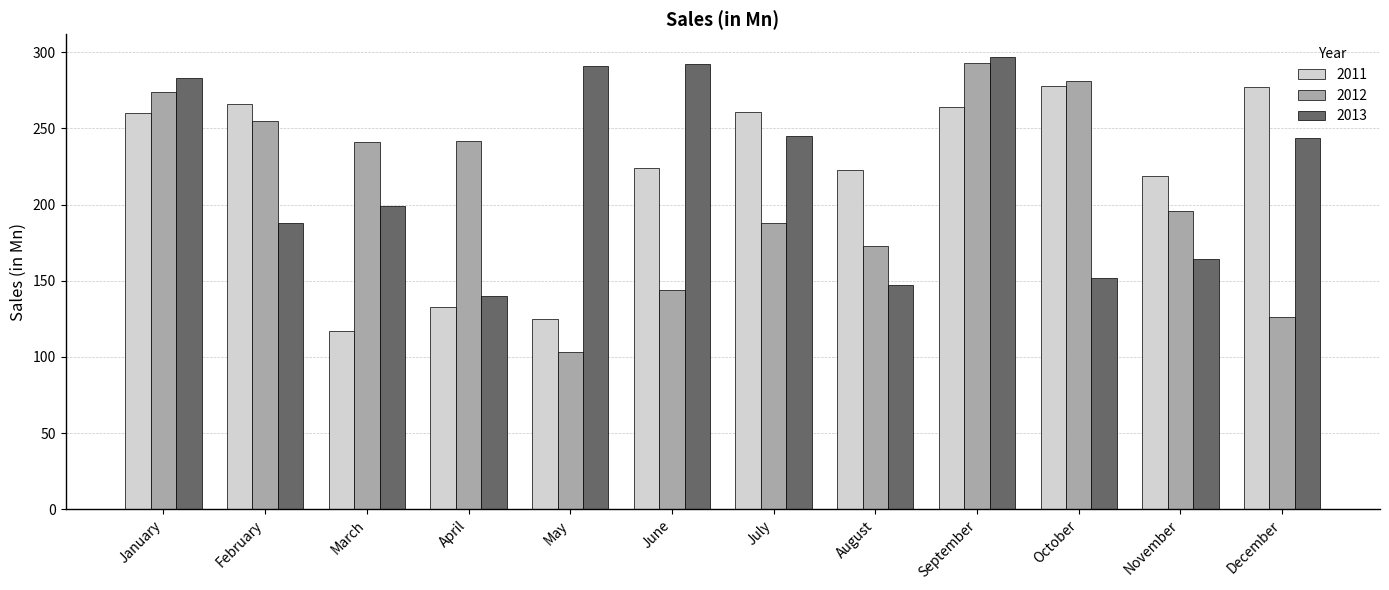

What is the difference between the second highest and minimum values in the 2013 series?

152